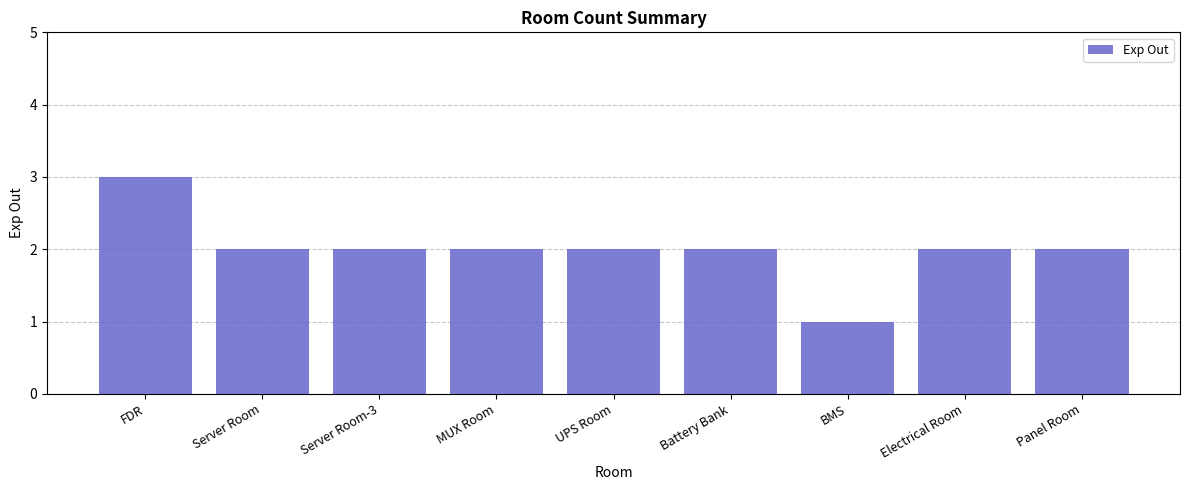

What is the sum of all values?

18